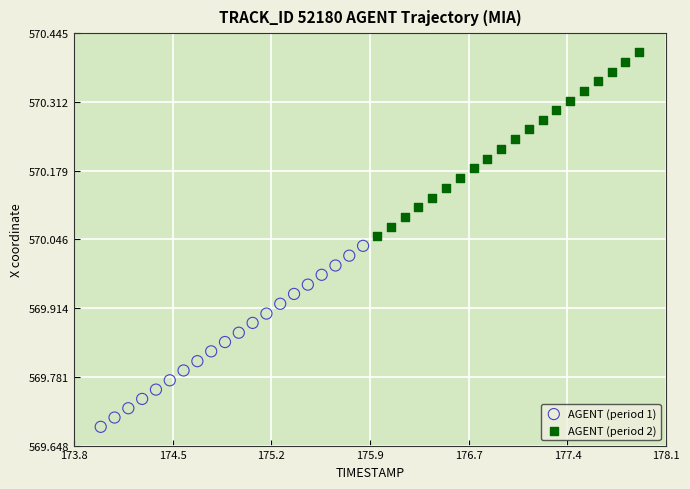

What are all the series names shown in the legend?

AGENT (period 1), AGENT (period 2)